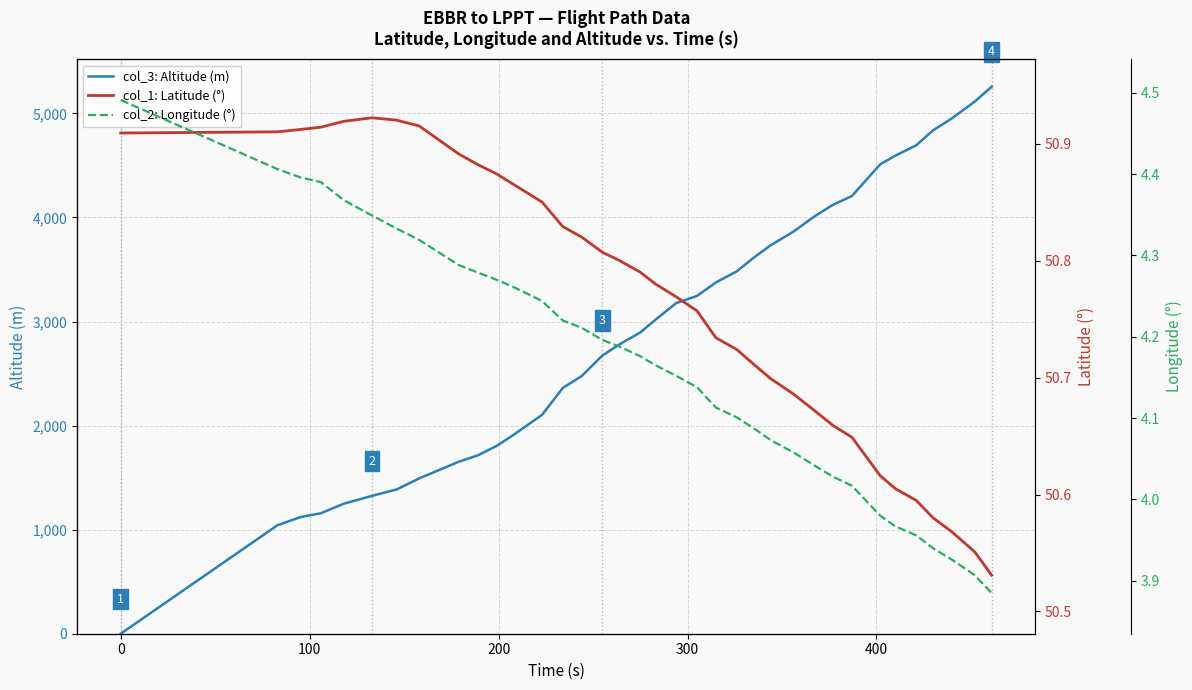

The col_2: Longitude (°) series shows 5.8 at 0. True or false?

False